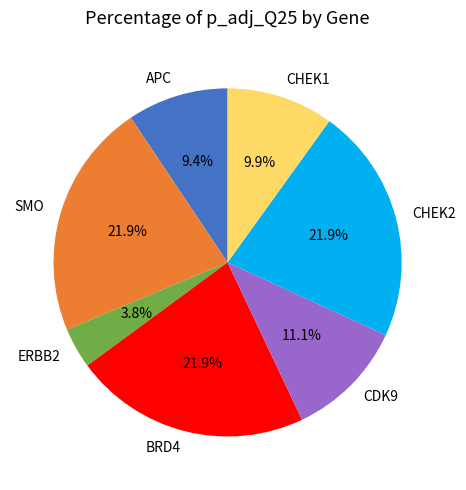

How many segments does this pie chart have?

7